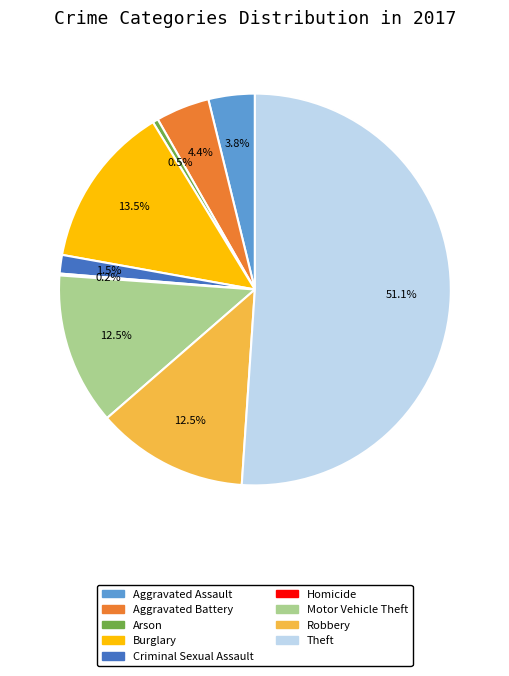

What is the total percentage of Theft and Robbery?

63.6%